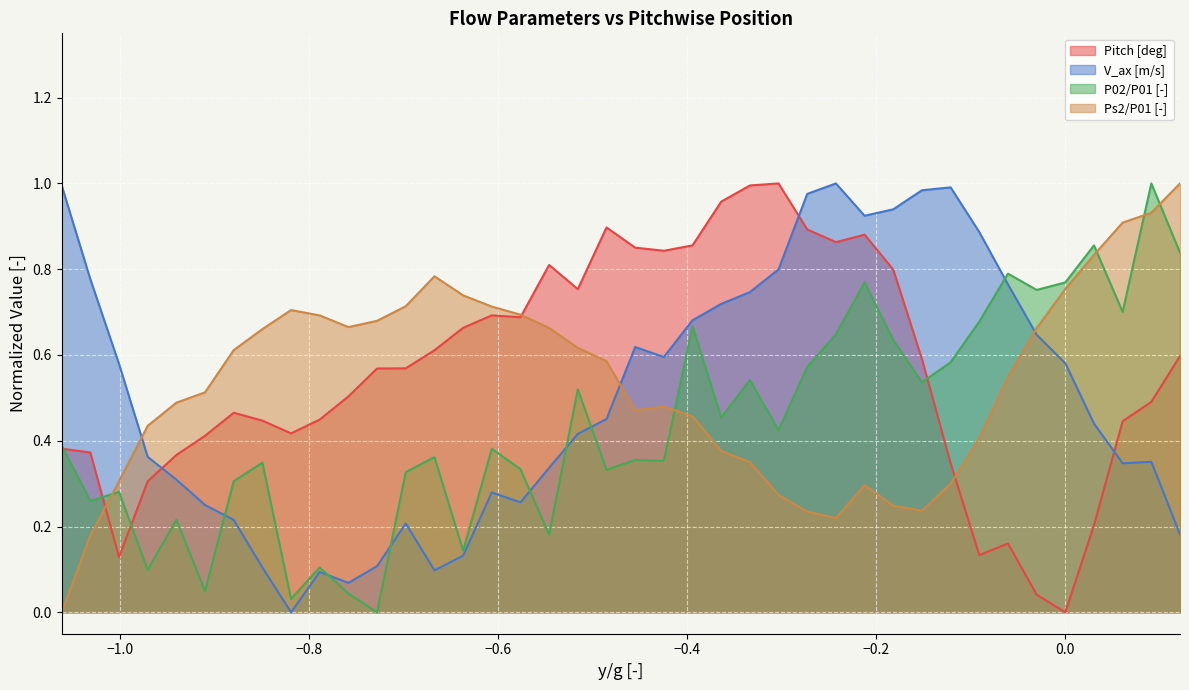

What is the value of the P02/P01 [-] point at the 23rd from the left?

0.7